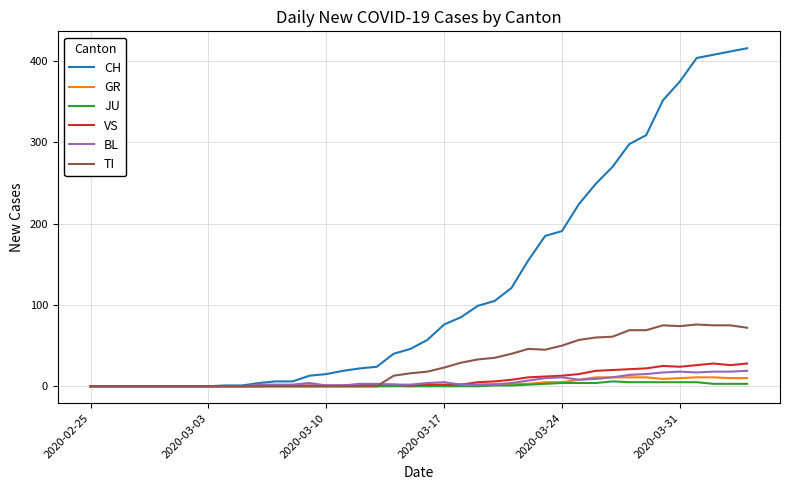

Which series has the largest total across all categories?

CH